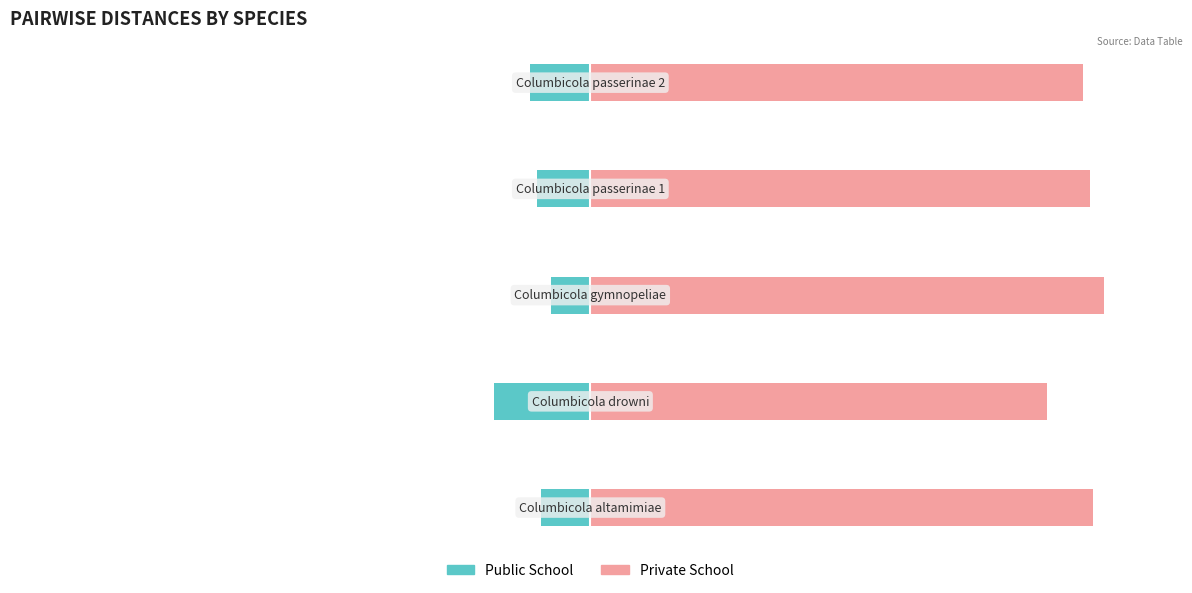

Does the chart contain any negative values?

Yes